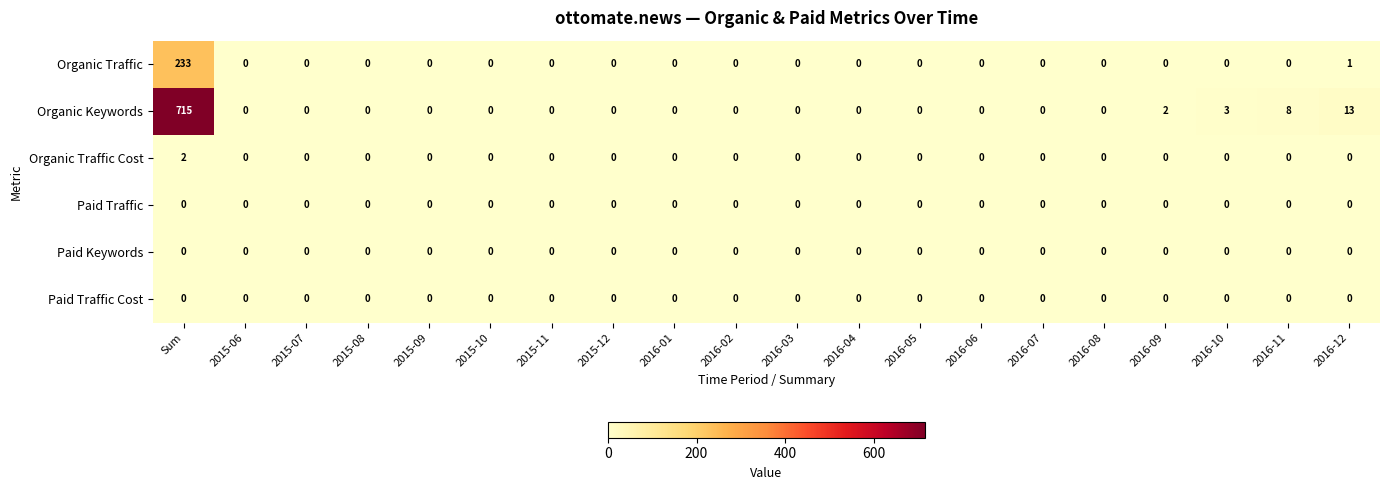

Which series has the largest range (max minus min)?

Organic Keywords